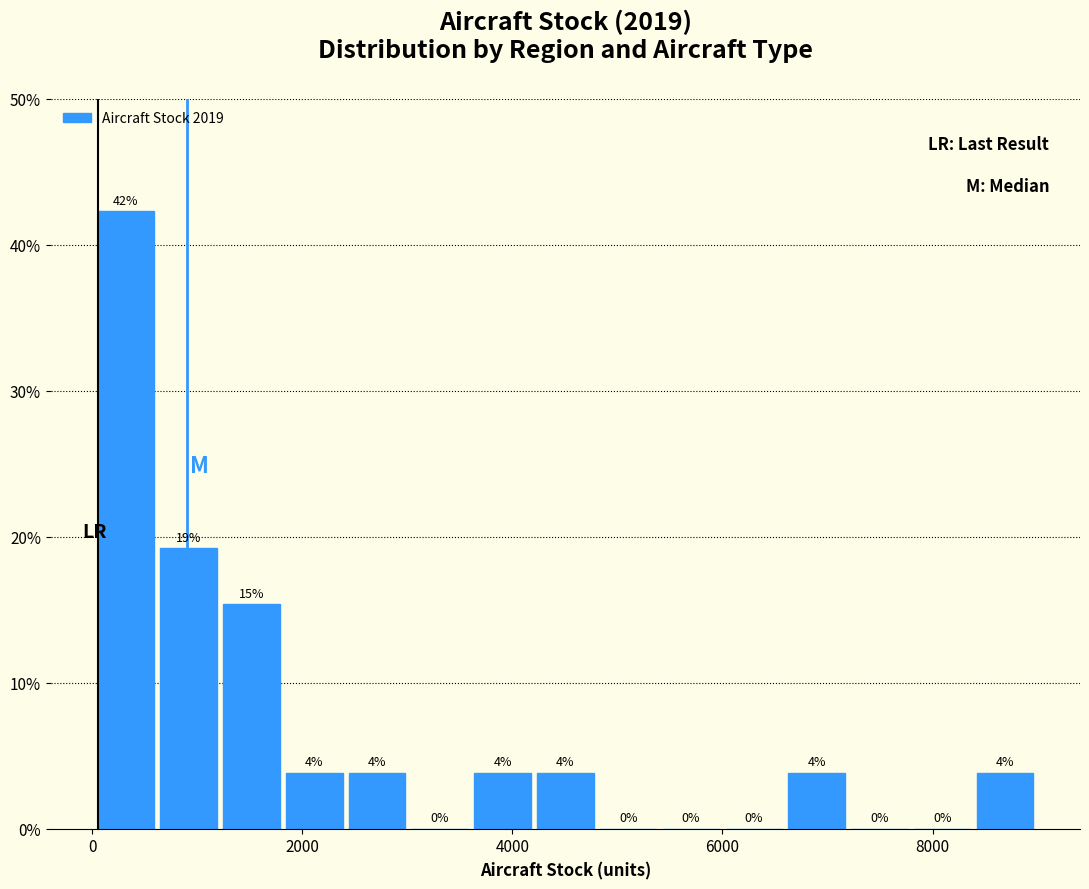

Around what value on the x-axis is the tallest bar? Give the approximate position of its centre, as read against the axis.

400